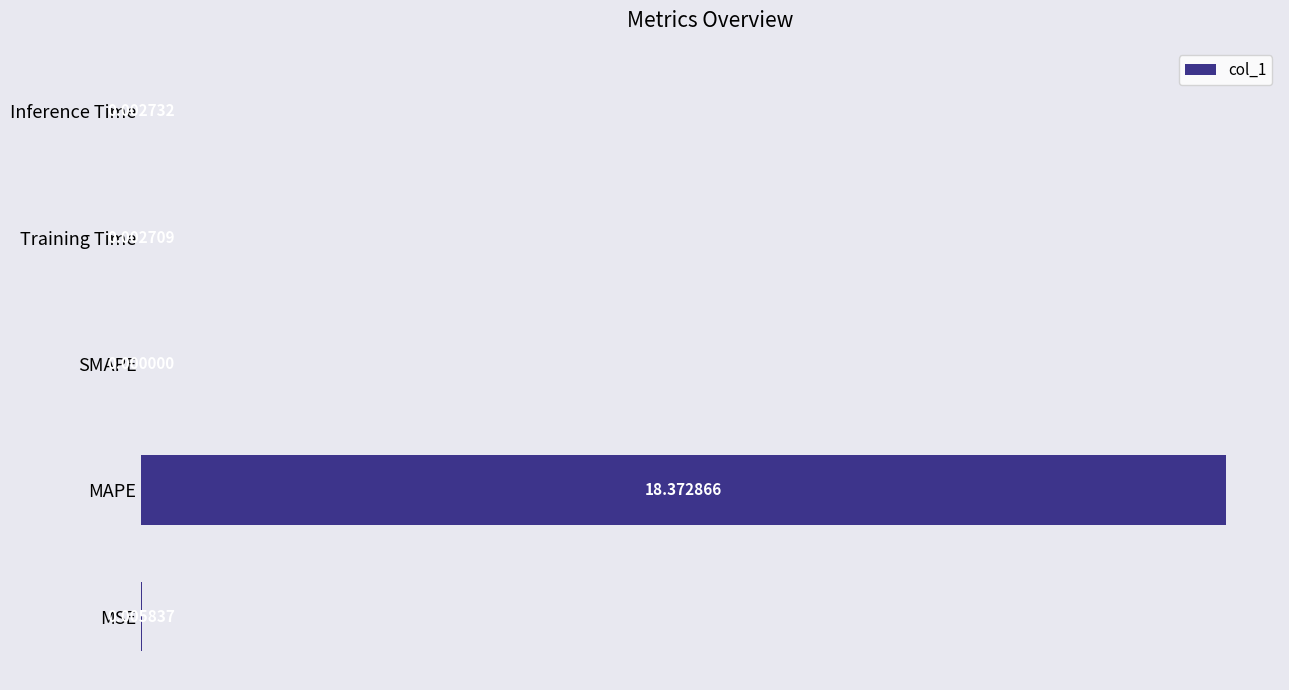

Which label corresponds to the largest value in the chart?

MAPE